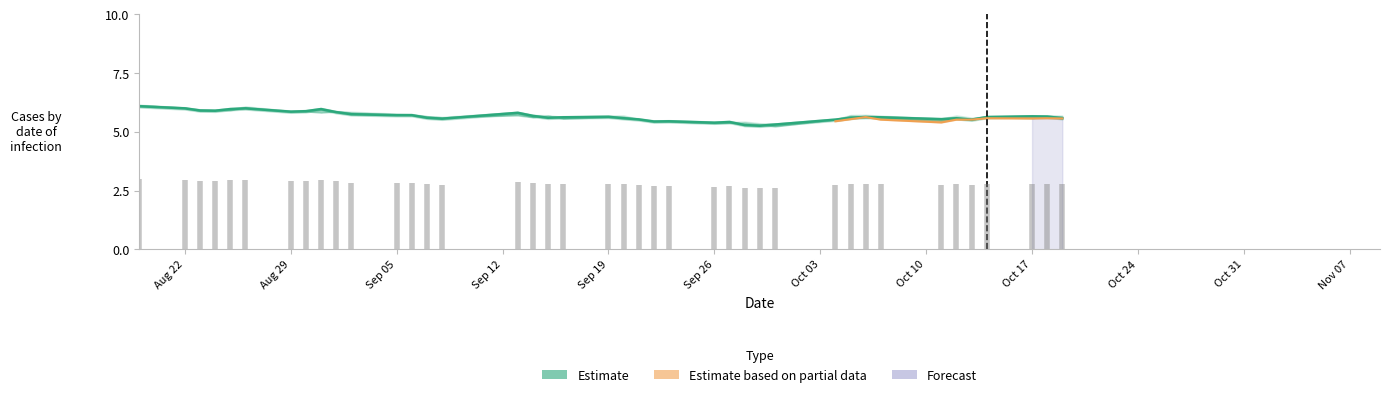

Does the chart display data point markers on the line(s)?

No